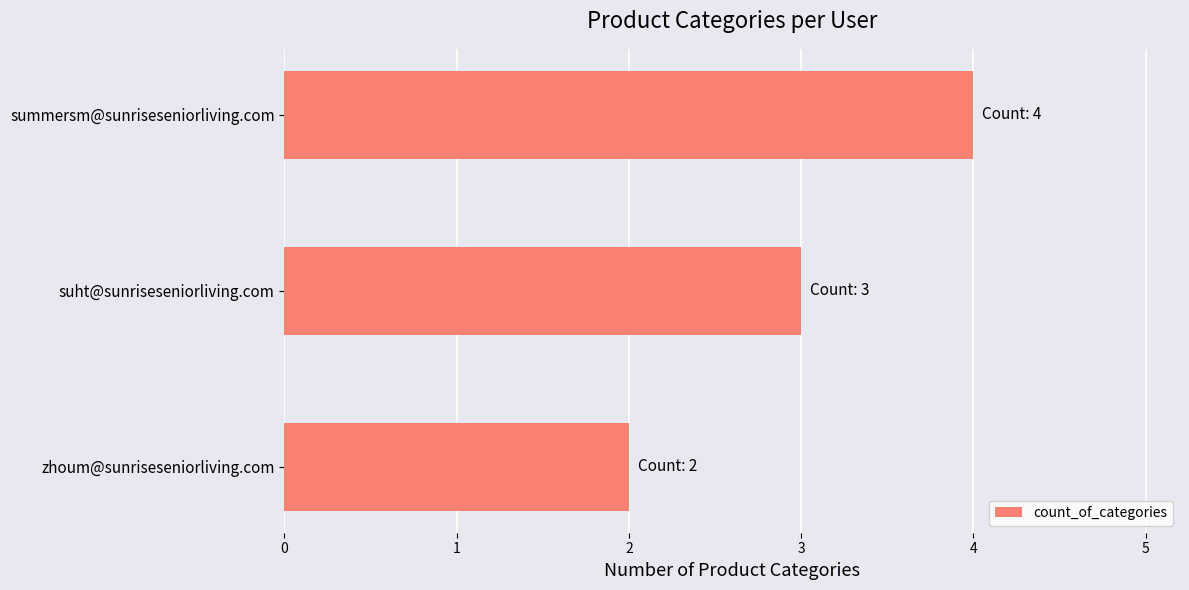

Which category has the highest value across all series?

summersm@sunriseseniorliving.com